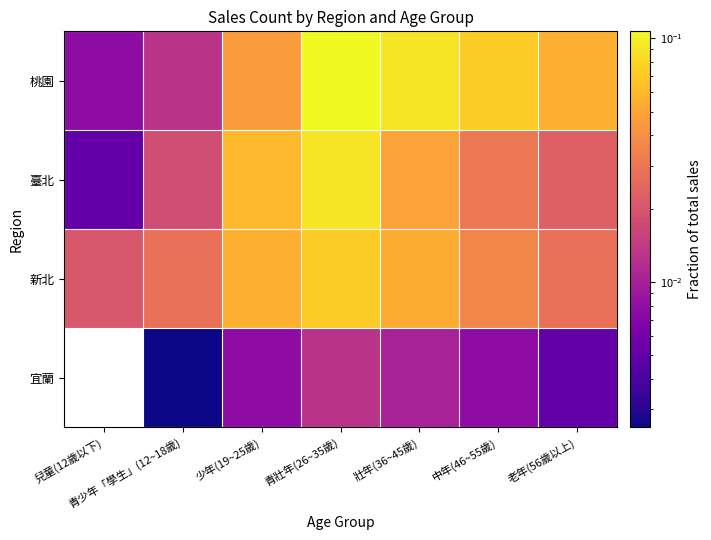

What is the sum of the 新北 values at 老年(56歲以上) and 少年(19~25歲)?

0.1